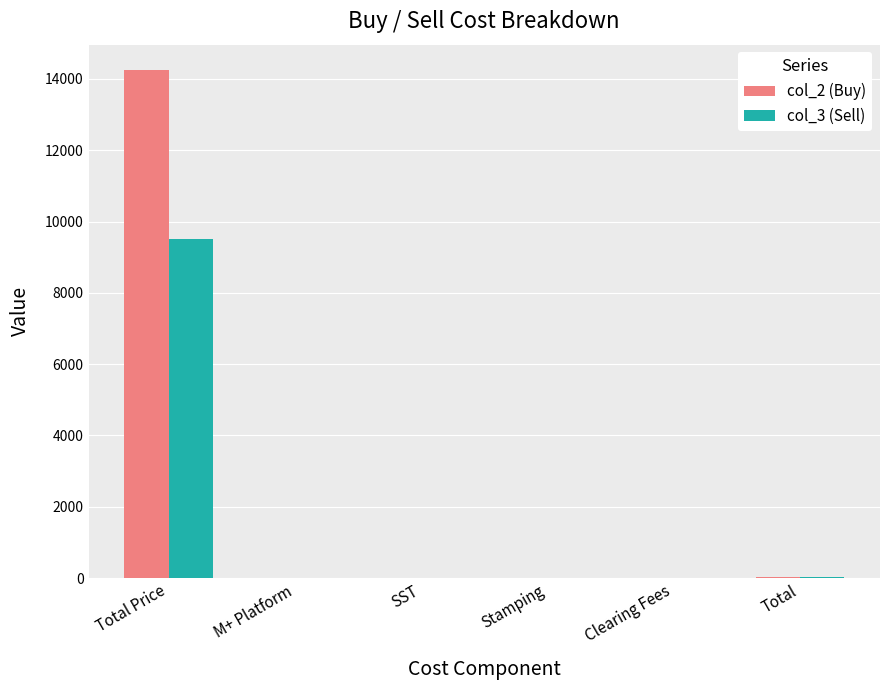

Is it true that col_3 (Sell) equals 9510.0 at Total Price?

True